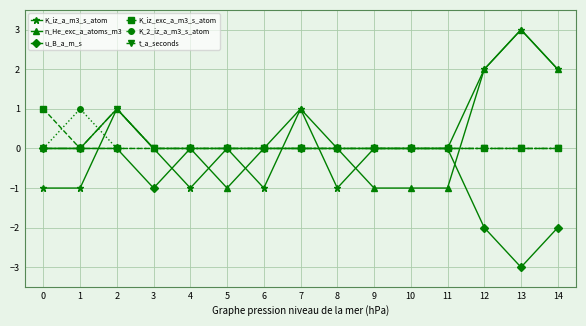

What is the maximum value shown in the chart?

3